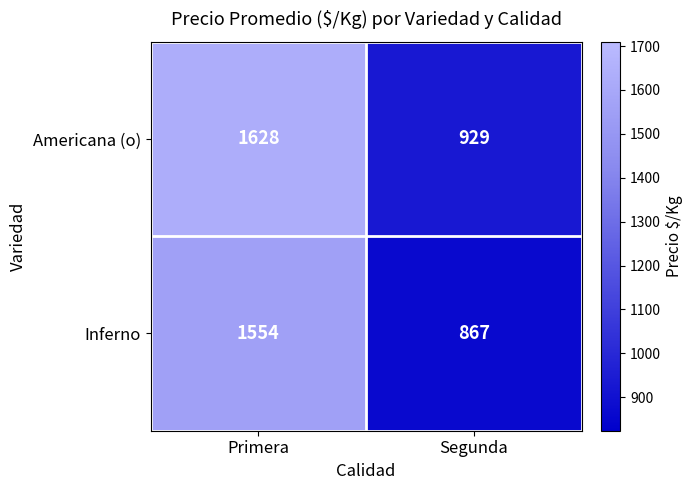

Which series has the widest spread of values?

Americana (o)